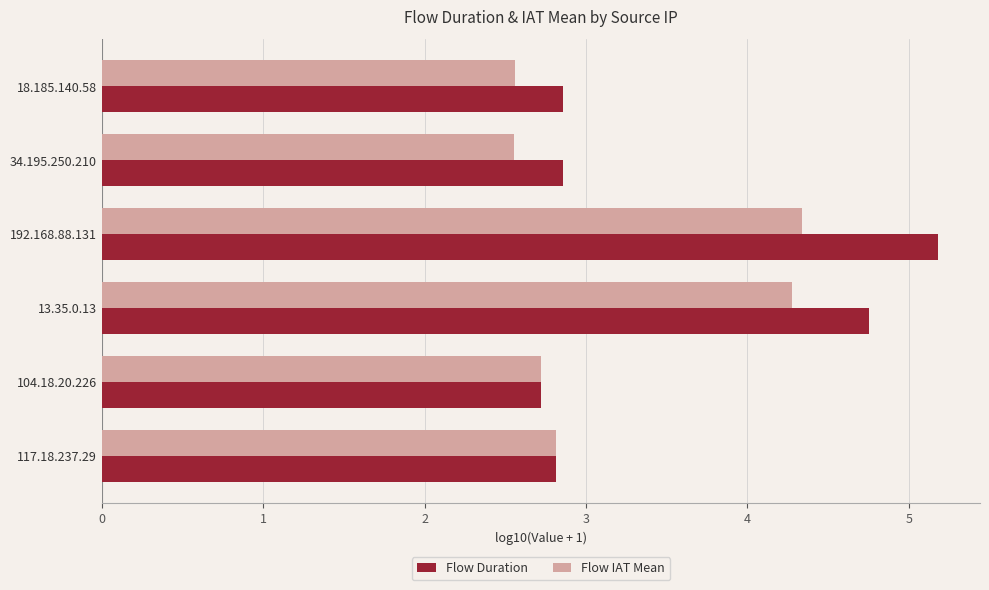

At which category is the sum across all series the highest?

192.168.88.131